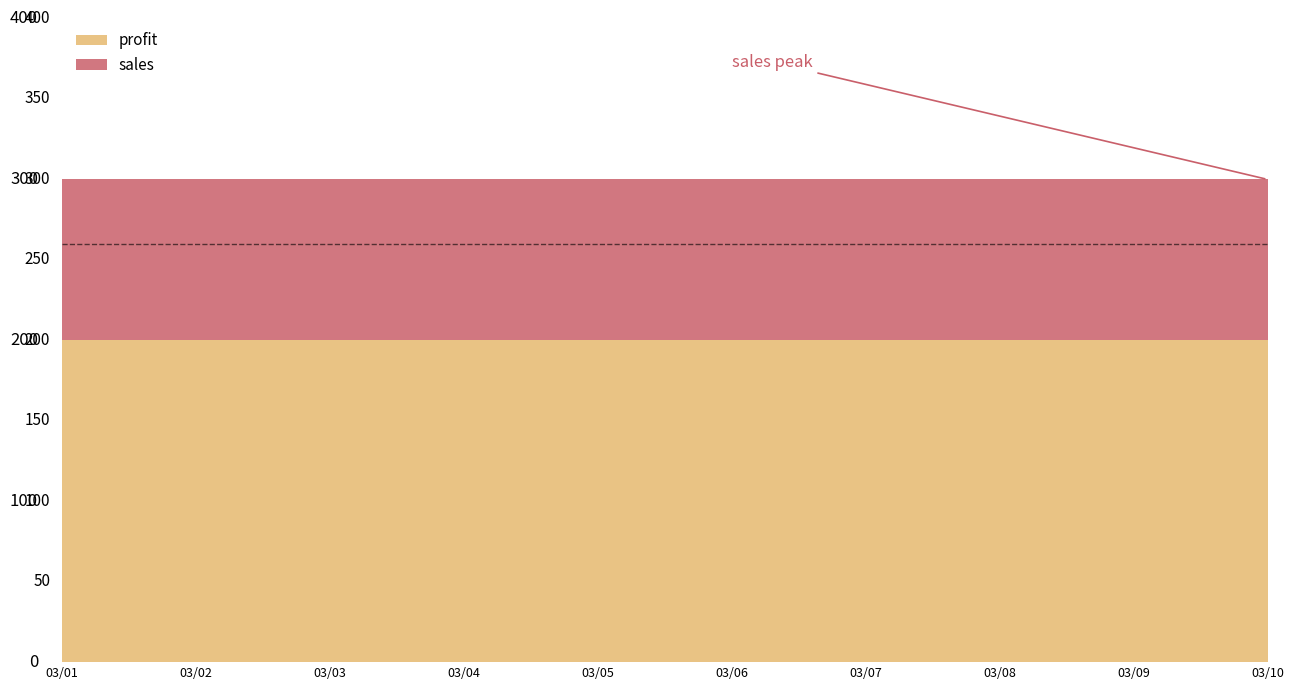

Count the number of data series in this chart.

2